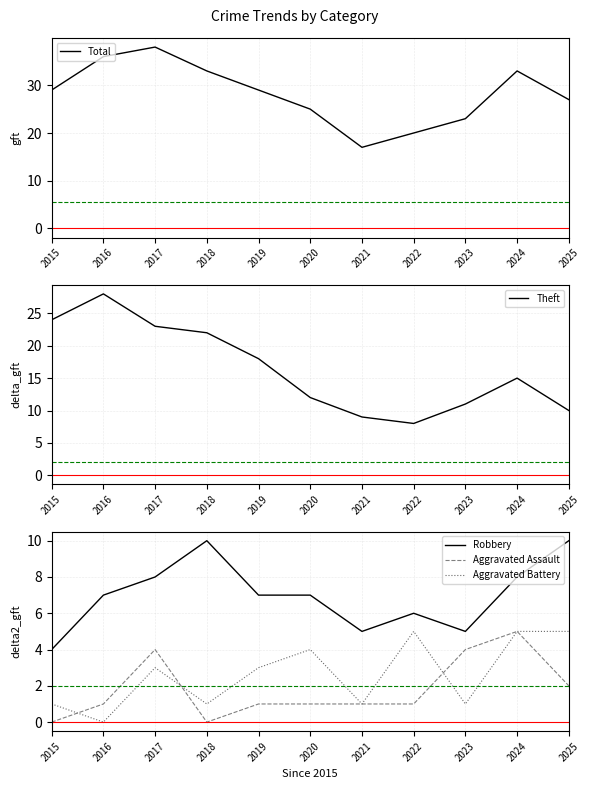

Reading left to right, extract all data points from this chart.

Total: 2015=29	2016=36	2017=38	2018=33	2019=29	2020=25	2021=17	2022=20	2023=23	2024=33	2025=27
Theft: 2015=24	2016=28	2017=23	2018=22	2019=18	2020=12	2021=9	2022=8	2023=11	2024=15	2025=10
Robbery: 2015=4	2016=7	2017=8	2018=10	2019=7	2020=7	2021=5	2022=6	2023=5	2024=8	2025=10
Aggravated Assault: 2015=0	2016=1	2017=4	2018=0	2019=1	2020=1	2021=1	2022=1	2023=4	2024=5	2025=2
Aggravated Battery: 2015=1	2016=0	2017=3	2018=1	2019=3	2020=4	2021=1	2022=5	2023=1	2024=5	2025=5